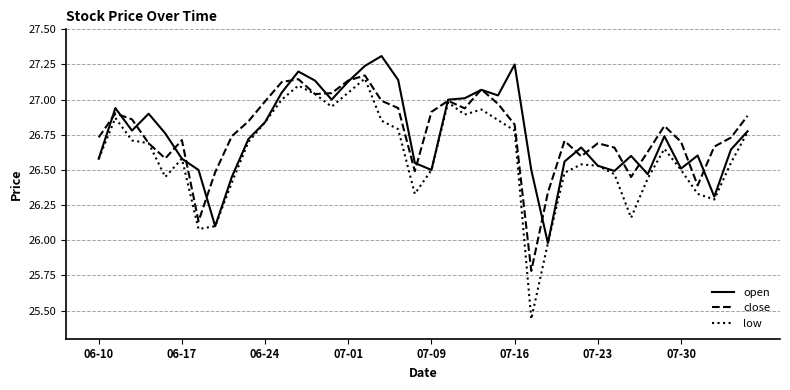

Which series has the widest spread of values?

low